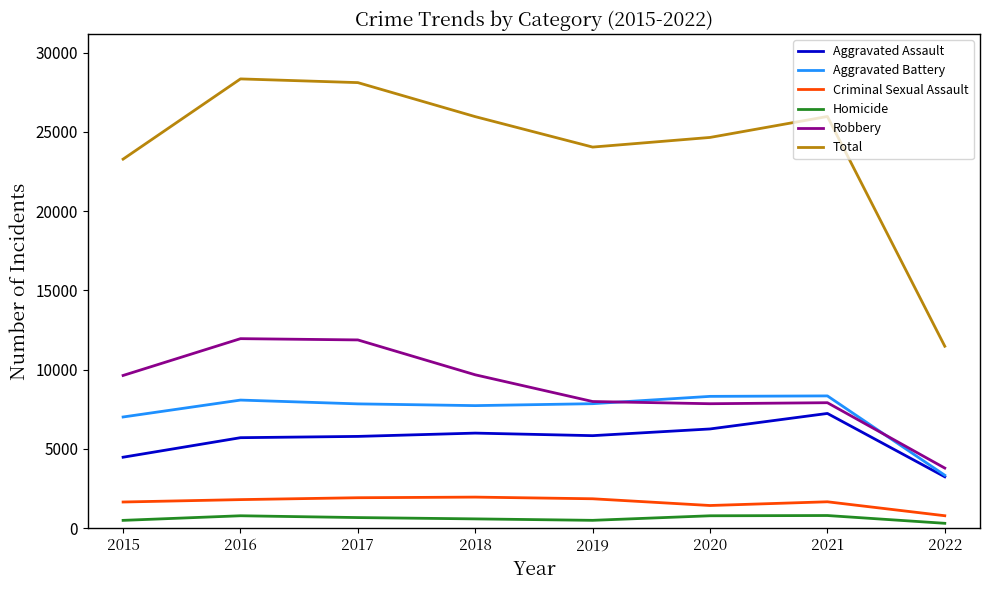

Which category has the lowest value in the Robbery series?

2022